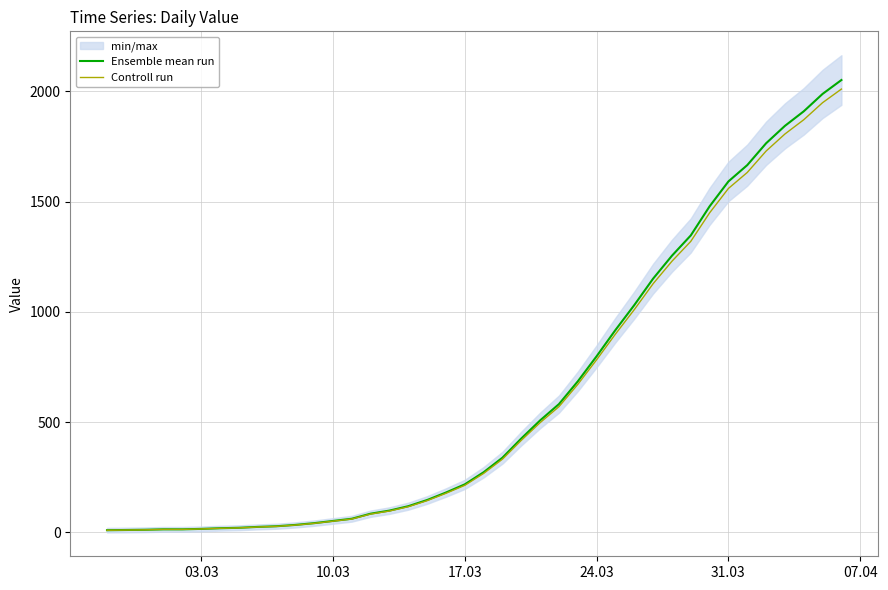

What is the highest value of the Controll run series?

2011.0